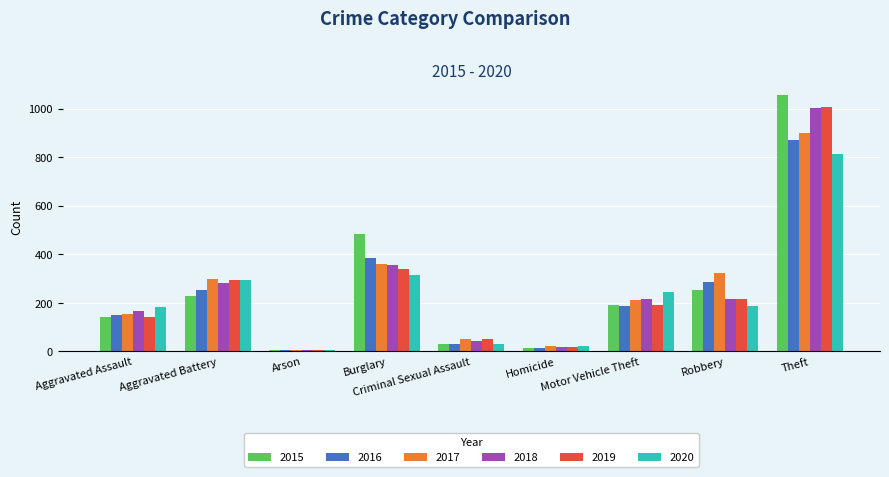

Is the value of 2019 at Robbery greater than the value of 2020 at Aggravated Assault?

Yes